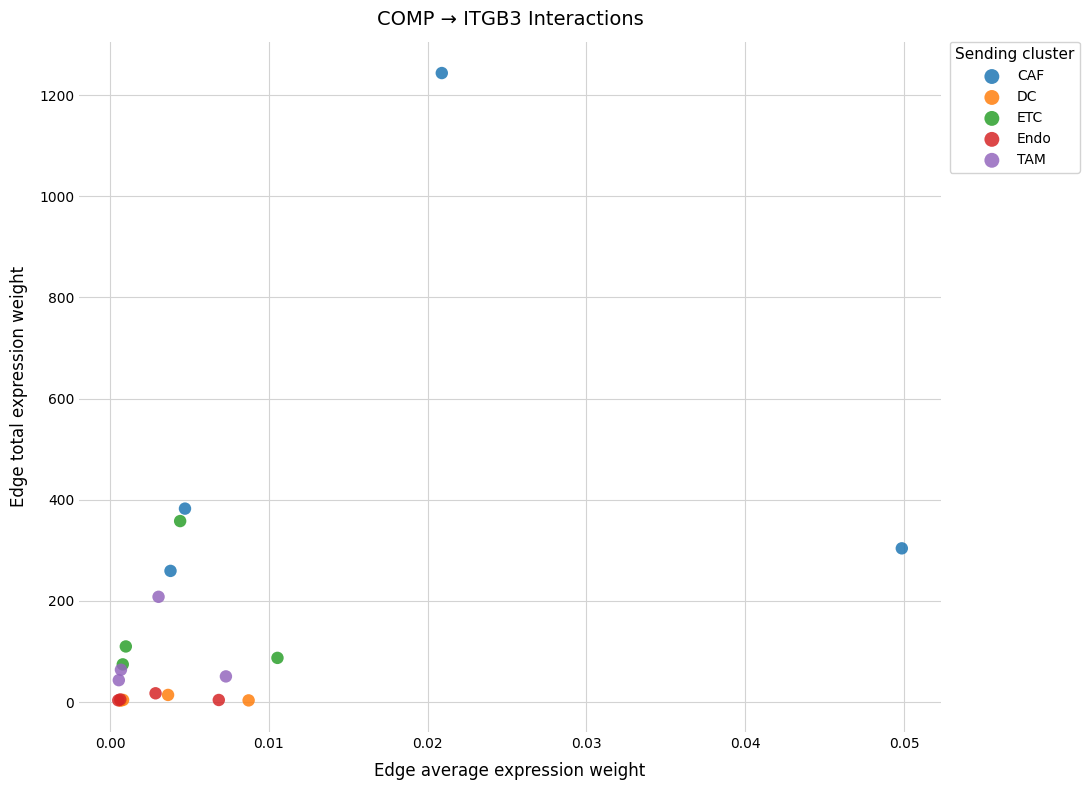

Which series contains the highest Y value?

CAF